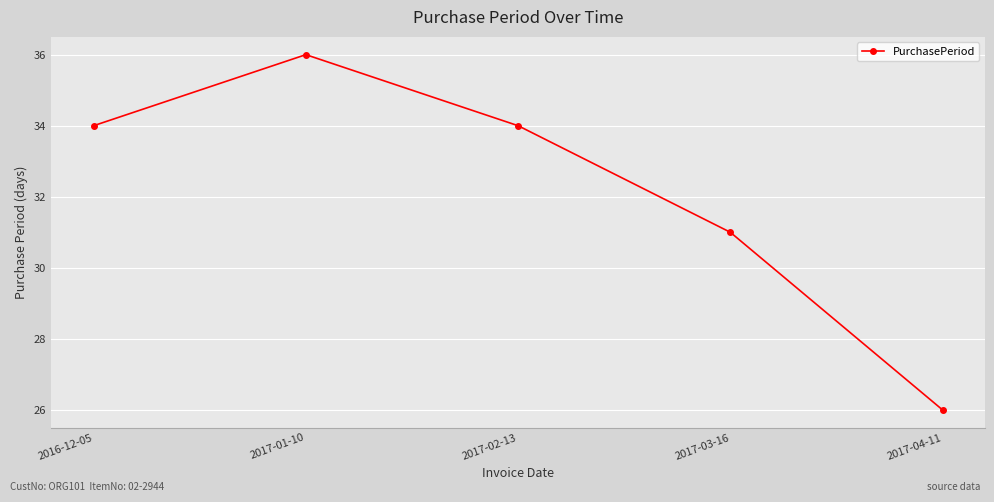

At which category does the data reach its first local peak?

2017-01-10